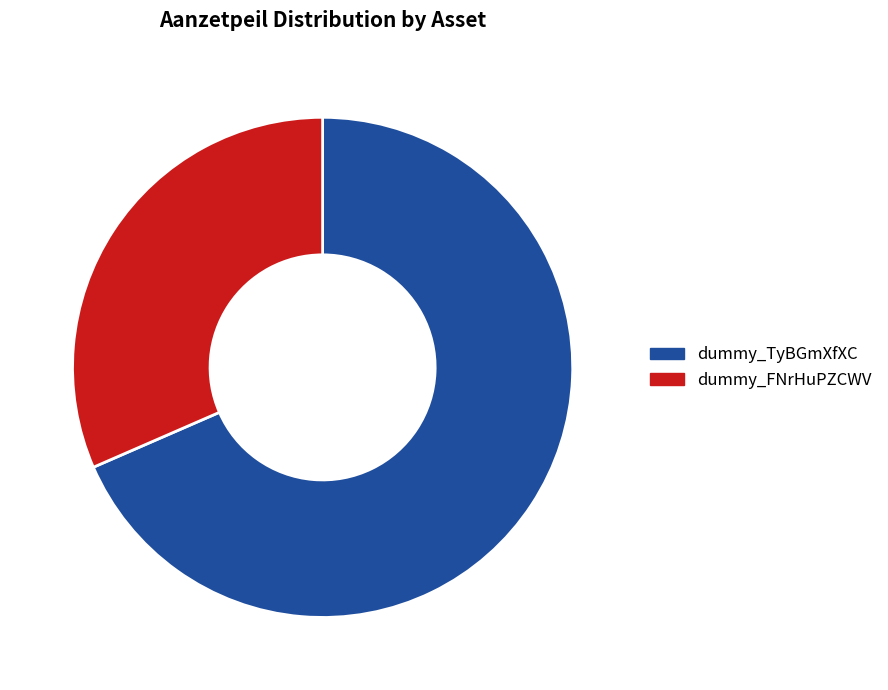

The dummy_TyBGmXfXC slice represents 83% of the pie. True or false?

False